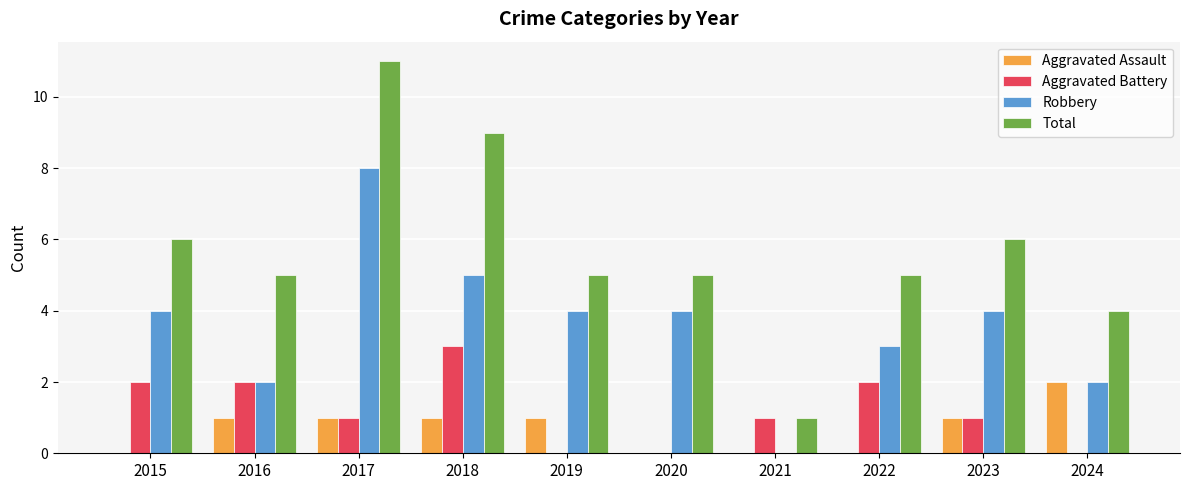

The value of Total at 2024 is 1. True or false?

False